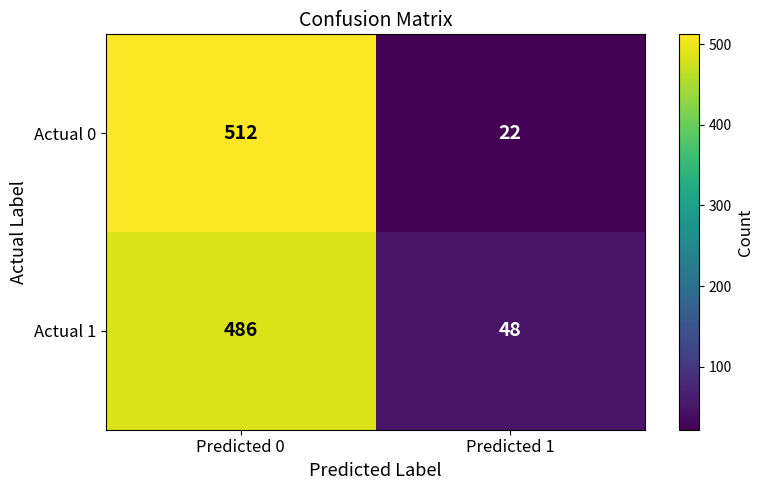

At Predicted 1, list the series in order from largest to smallest.

Actual 1, Actual 0